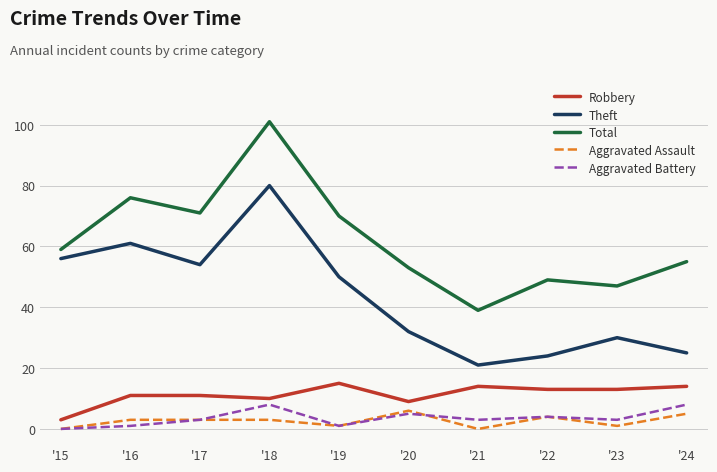

What is the difference between the highest and lowest values at '21?

39